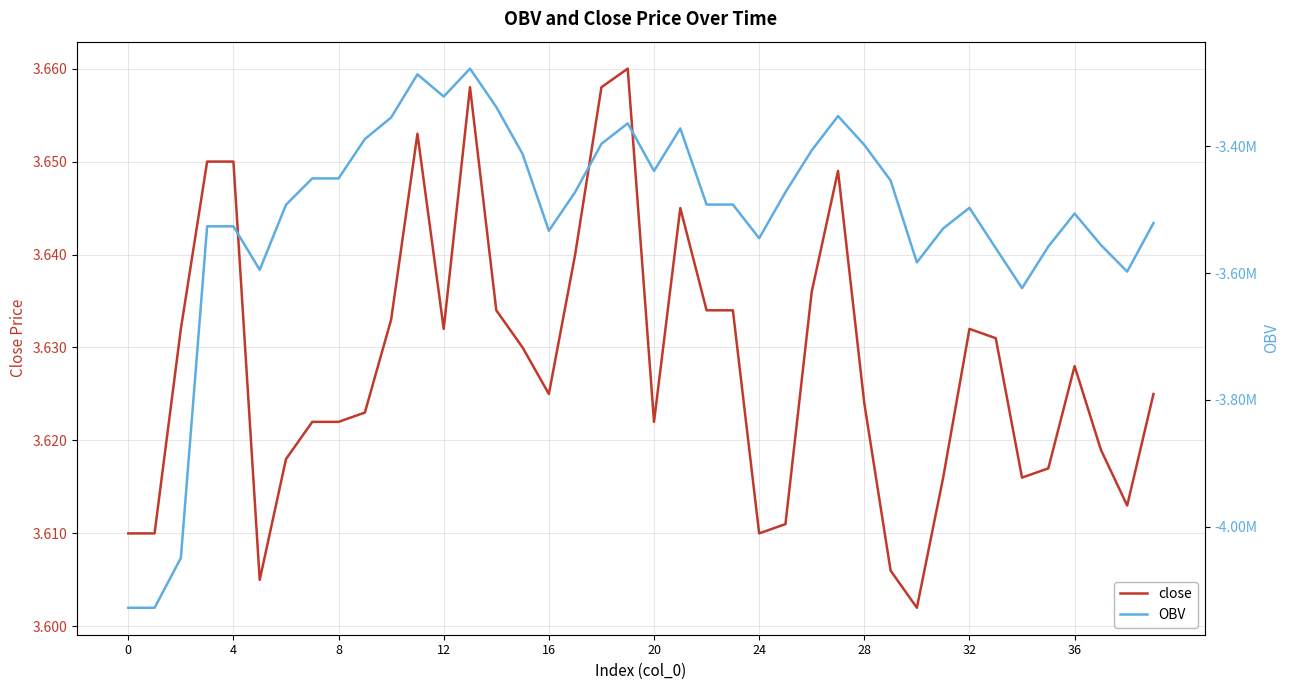

True or false: close and OBV cross at least once.

False